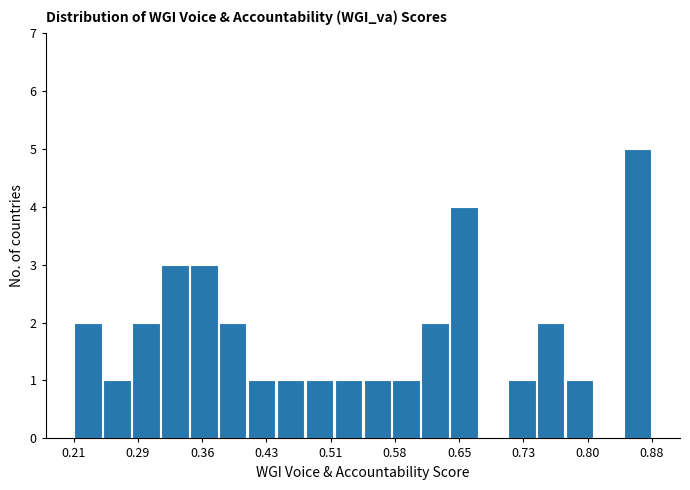

Read against the x-axis, roughly where is the centre of the tallest bar?

0.86